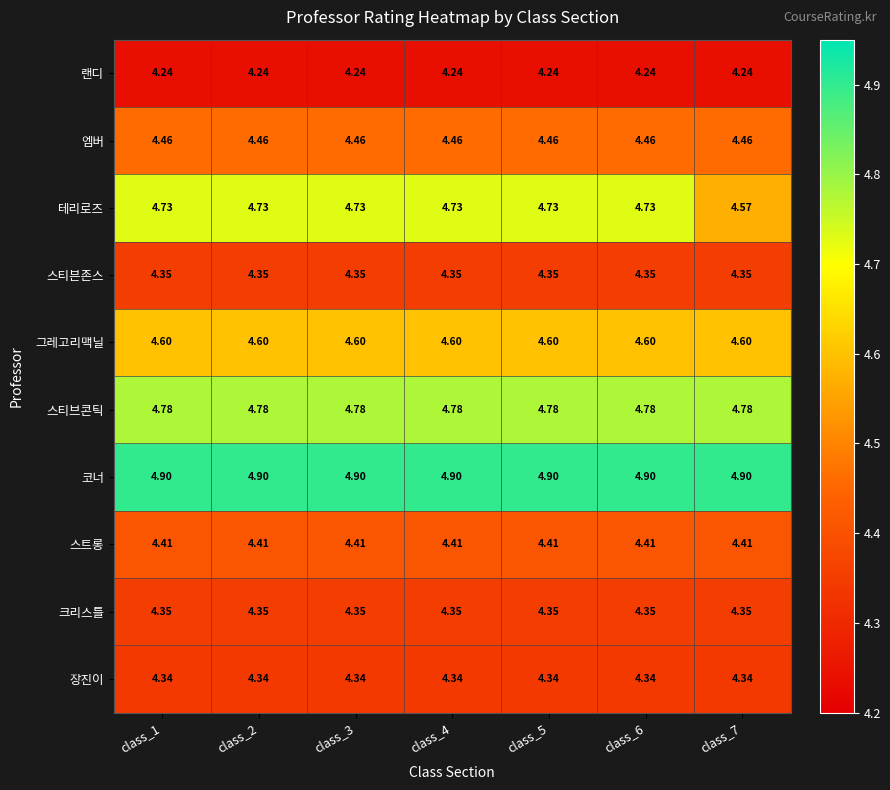

What is the spread (max minus min) of values at class_6?

0.7